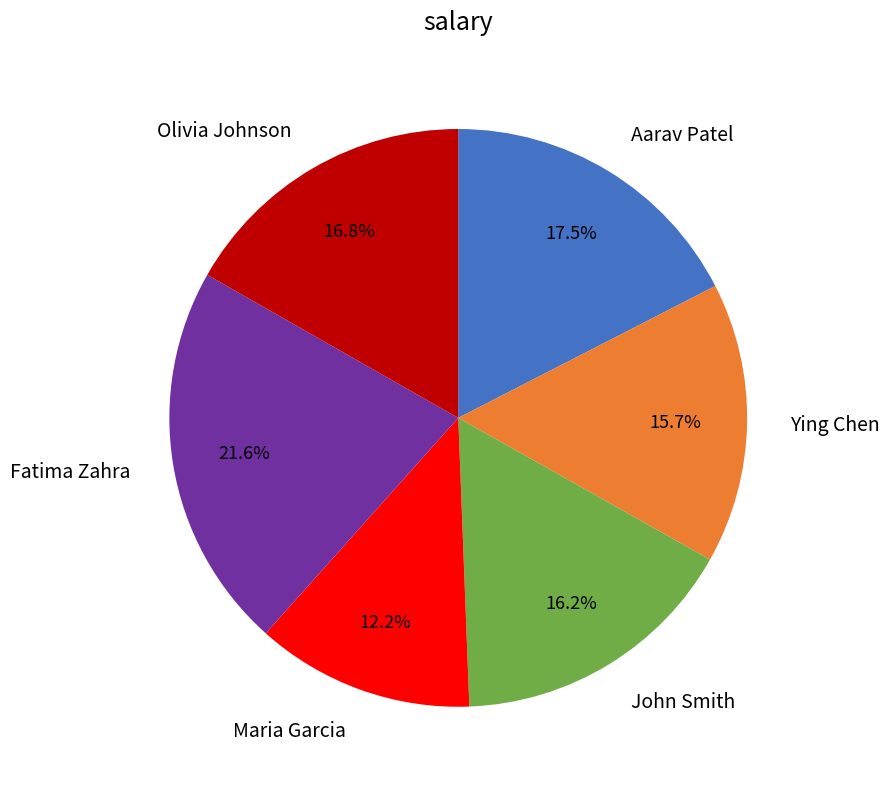

To the nearest percent, what percentage of the pie is Ying Chen?

16%